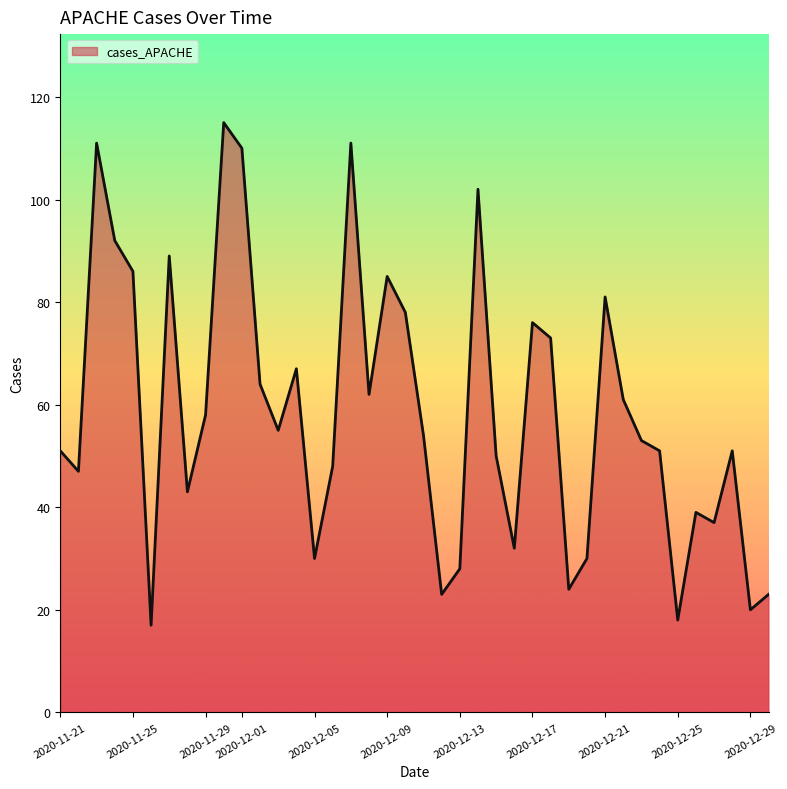

What is the difference between the maximum and minimum values?

98